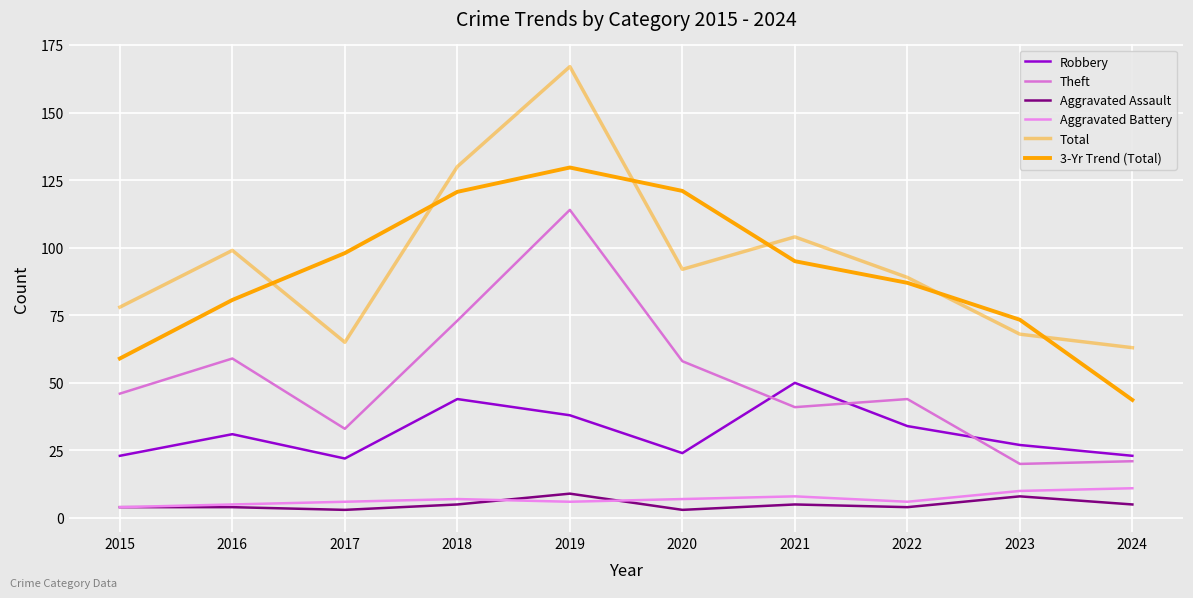

At which label does Aggravated Assault reach its minimum?

2017